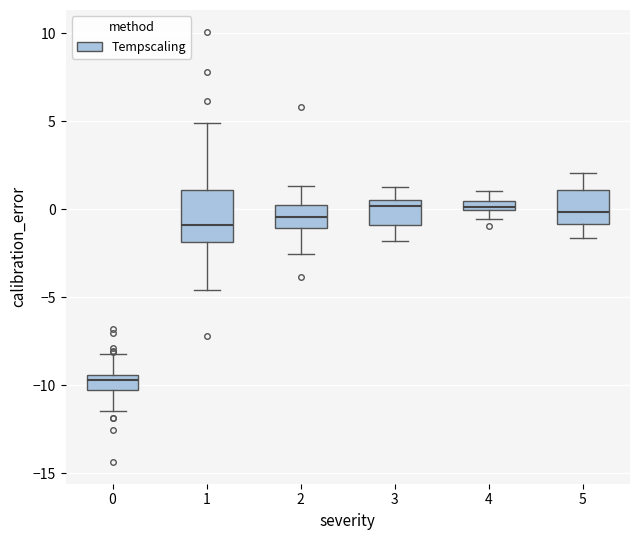

Which box is the tallest, from its lower edge to its upper edge?

1